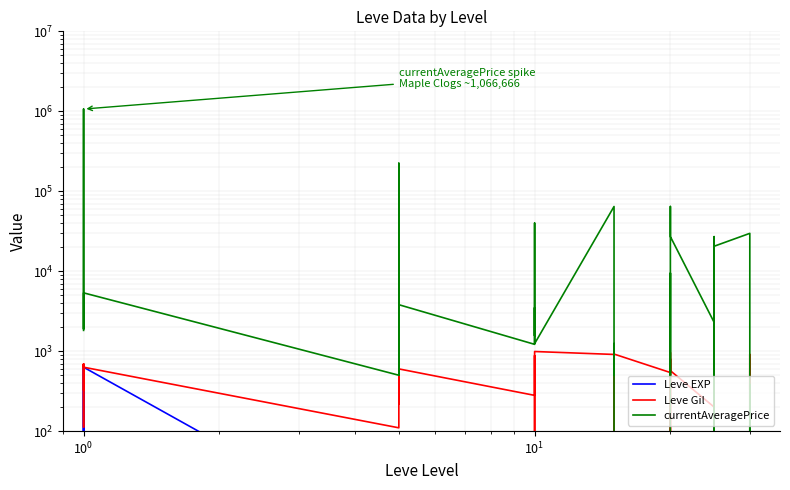

What is the difference between the maximum and minimum values in the currentAveragePrice series?

1066666